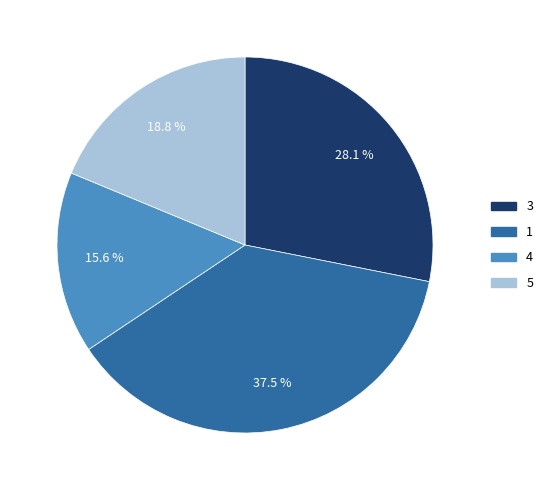

Which has a higher value, 5 or 3?

3